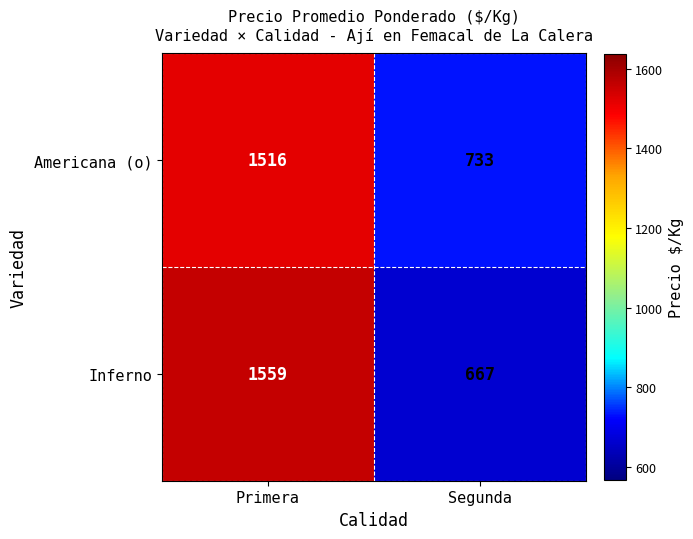

What is the approximate value of Americana (o) at Segunda, to the nearest 100?

700